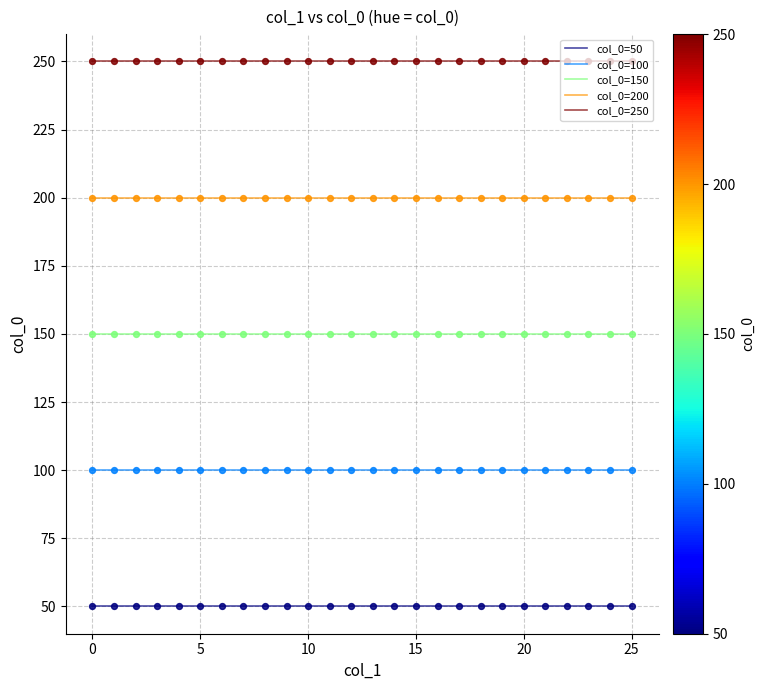

Rank the series by their maximum value, from lowest to highest.

col_0=50, col_0=100, col_0=150, col_0=200, col_0=250